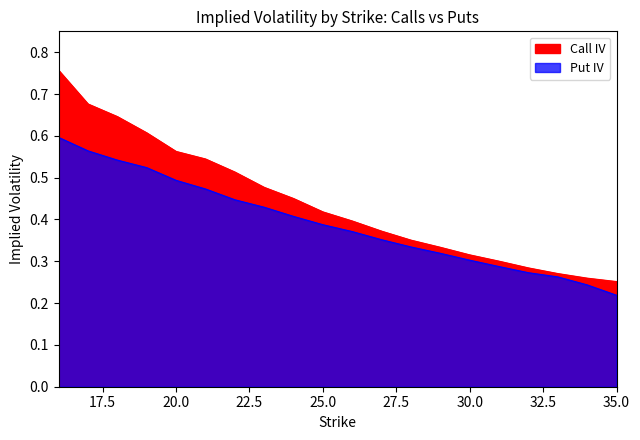

What is the highest value of the Put IV series?

0.6